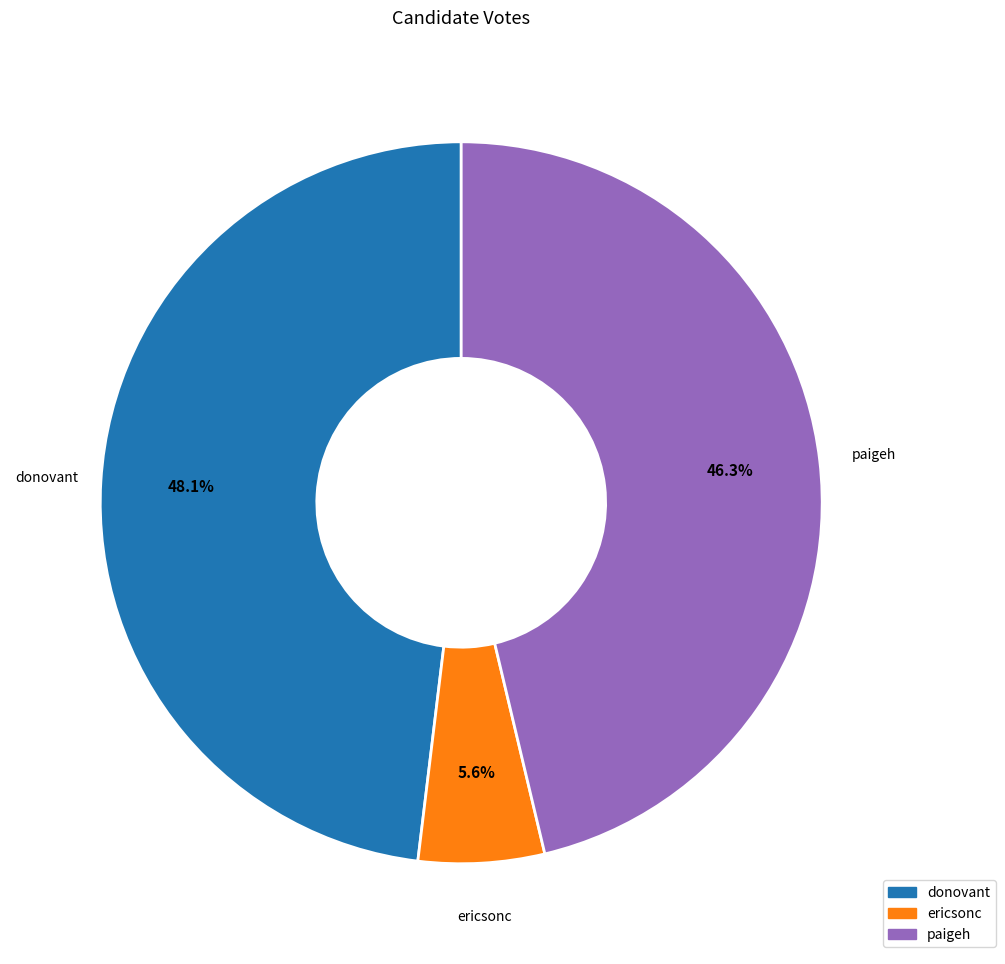

Is there any slice that represents more than half of the pie?

No